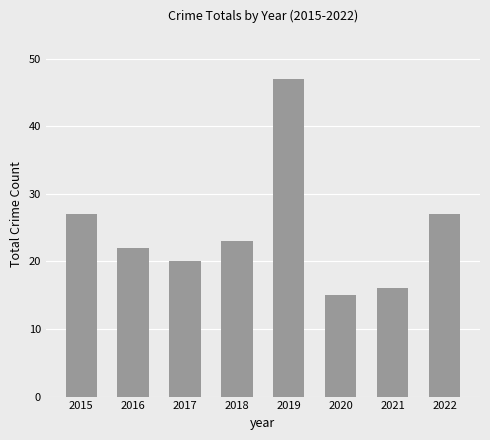

Which label corresponds to the smallest value in the chart?

2020